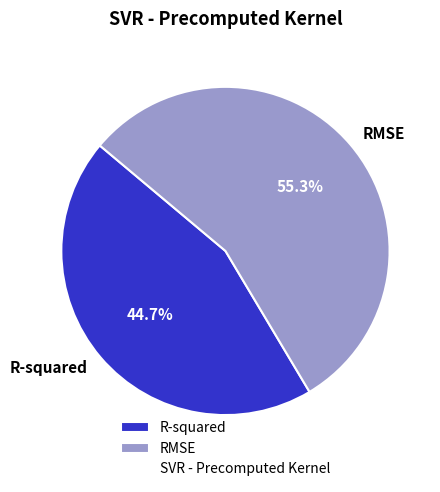

How many slices are in this pie chart?

2